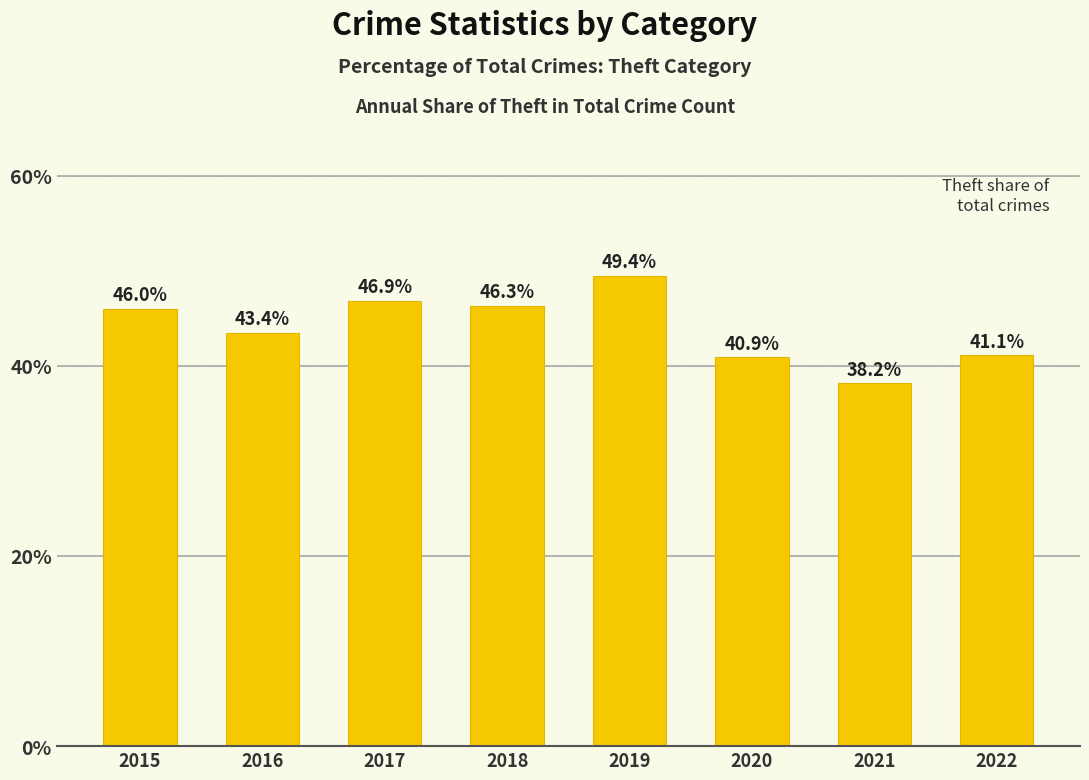

What is the average value?

44.0